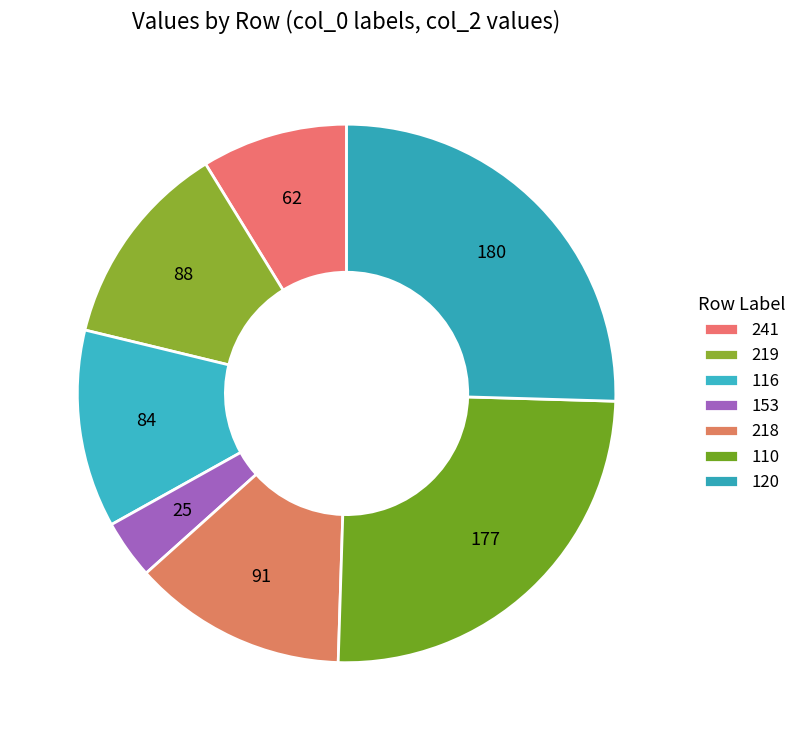

To the nearest percent, what portion does 116 represent?

12%